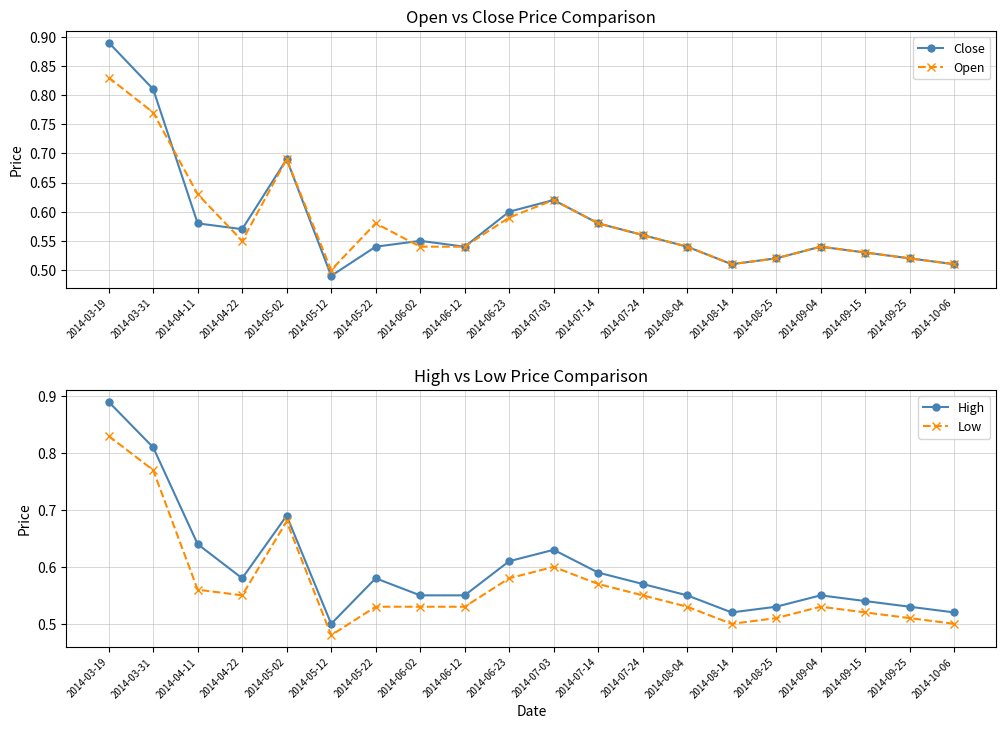

Does the chart display data point markers on the line(s)?

Yes